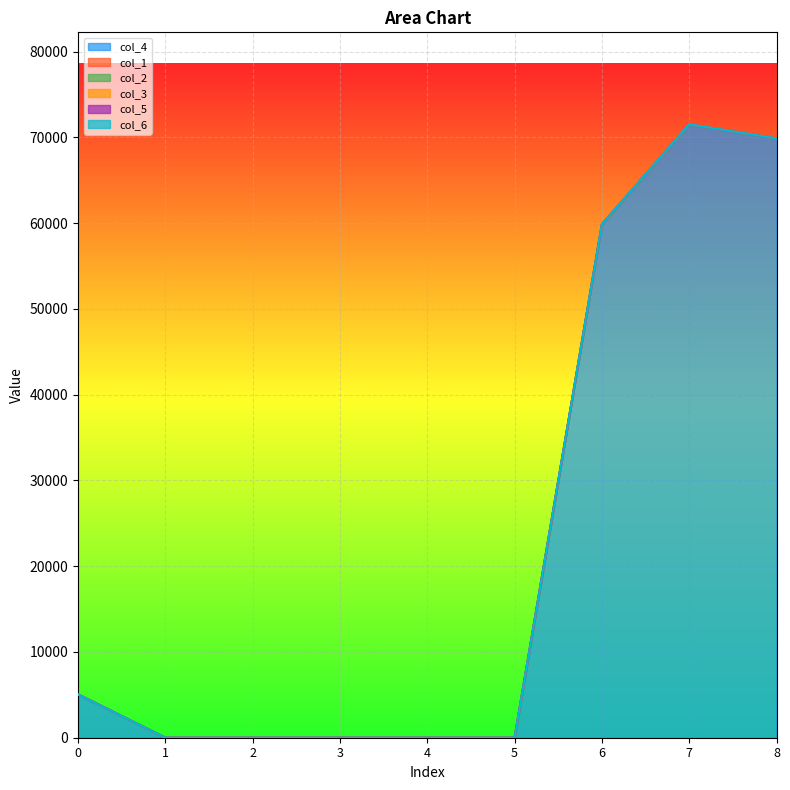

List the labels in order of col_3 value, largest first.

0, 1, 2, 3, 4, 5, 6, 7, 8